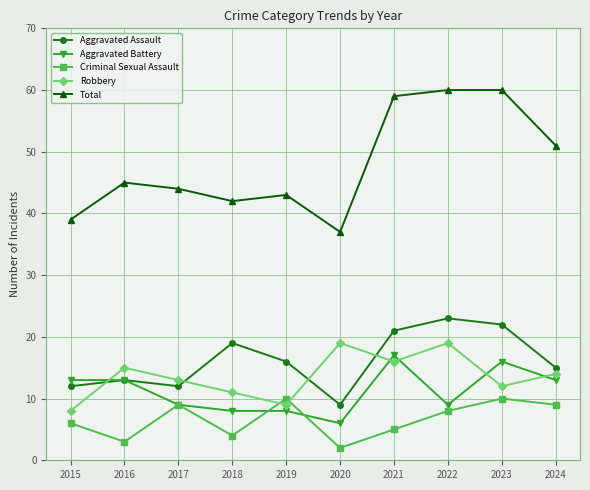

What is the value of the Total point at the 4th from the left?

42